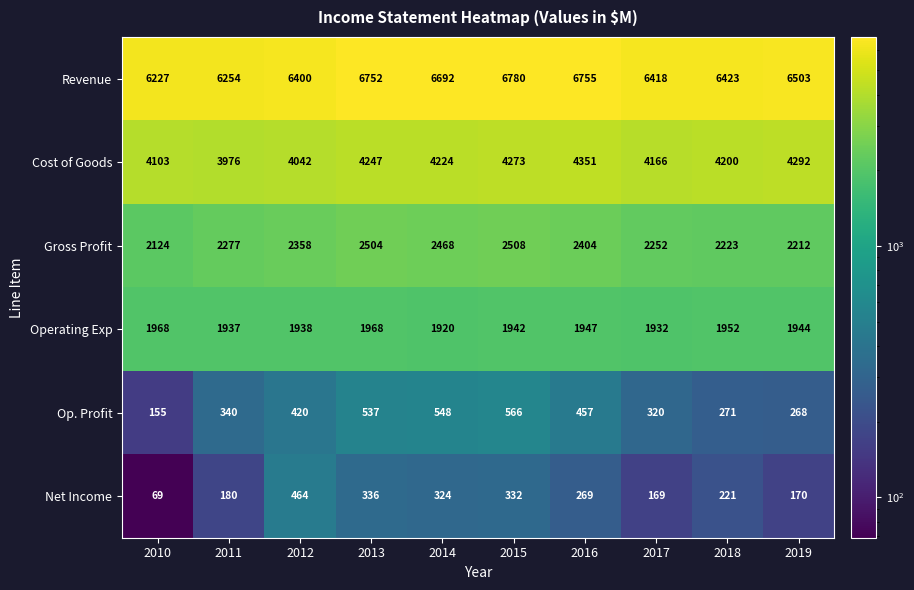

At which category is the sum across all series the highest?

2015